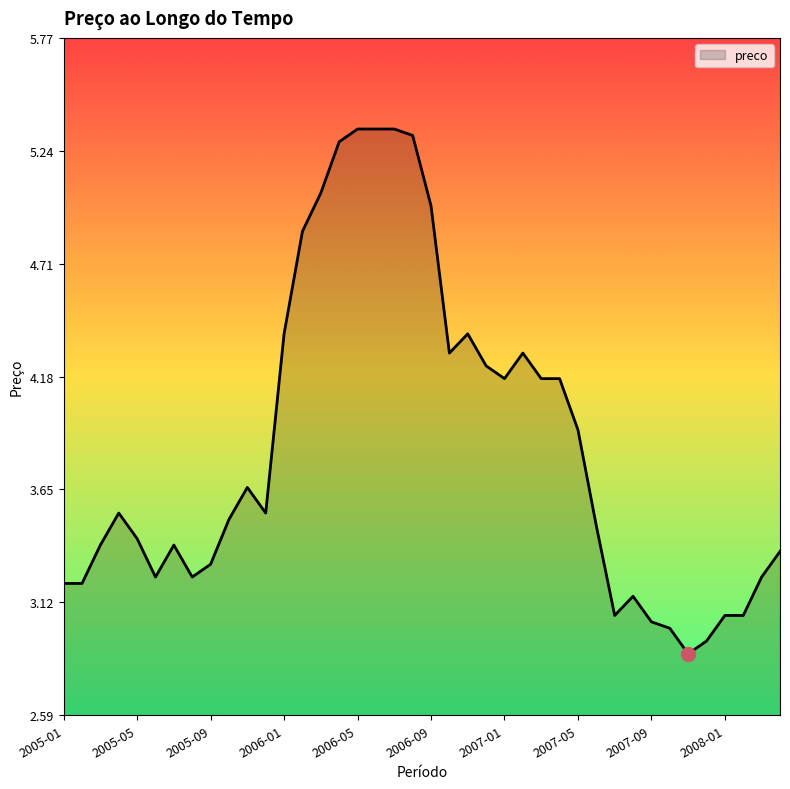

What is the difference between the maximum and minimum values?

2.5